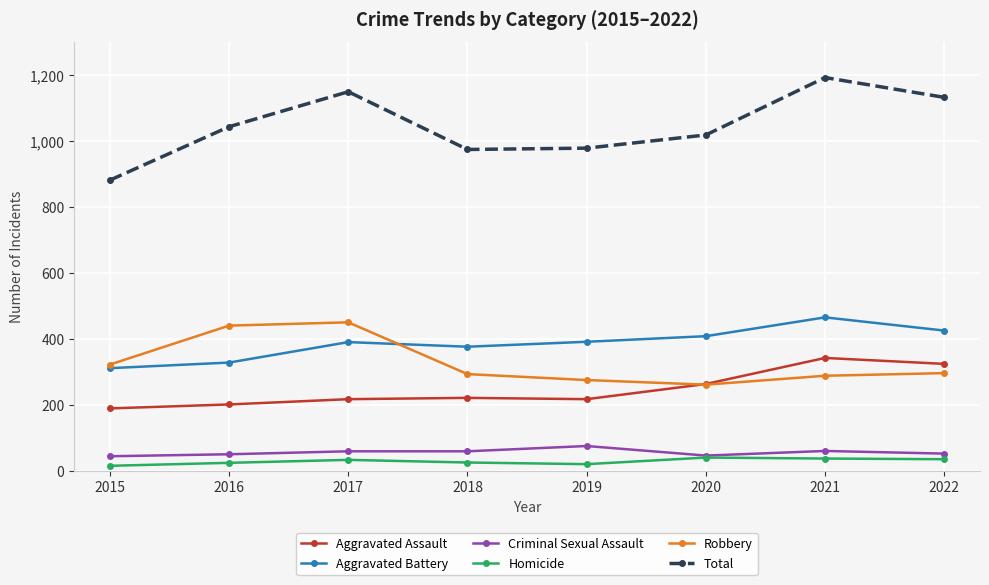

What is the approximate value of Aggravated Battery at 2021?

465